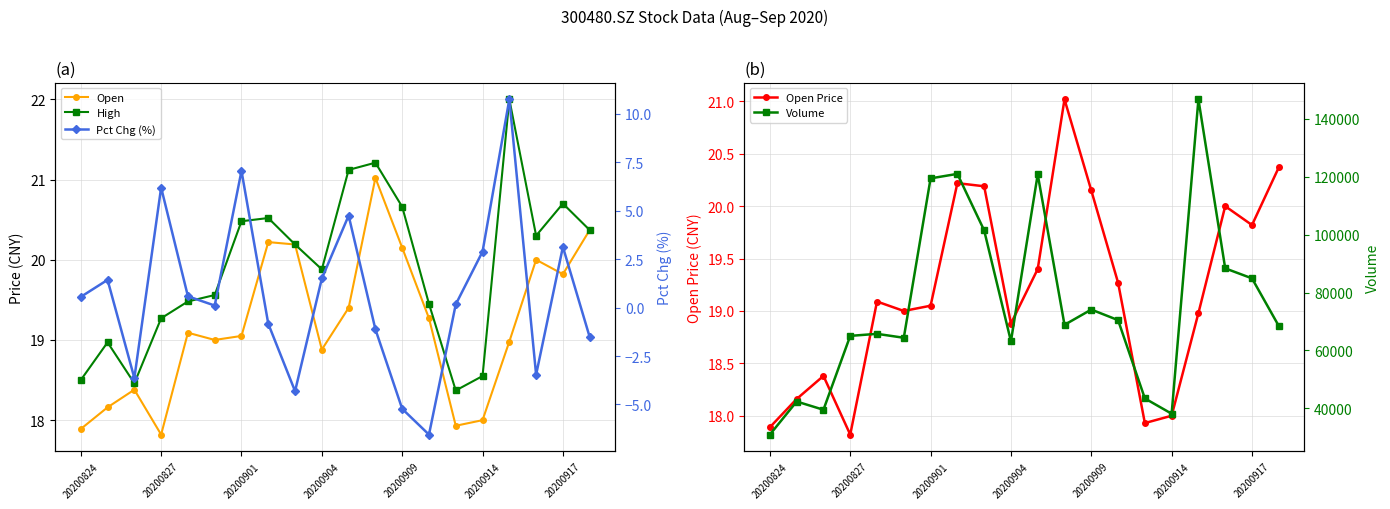

What is the difference between the maximum and minimum values in the Open series?

3.2